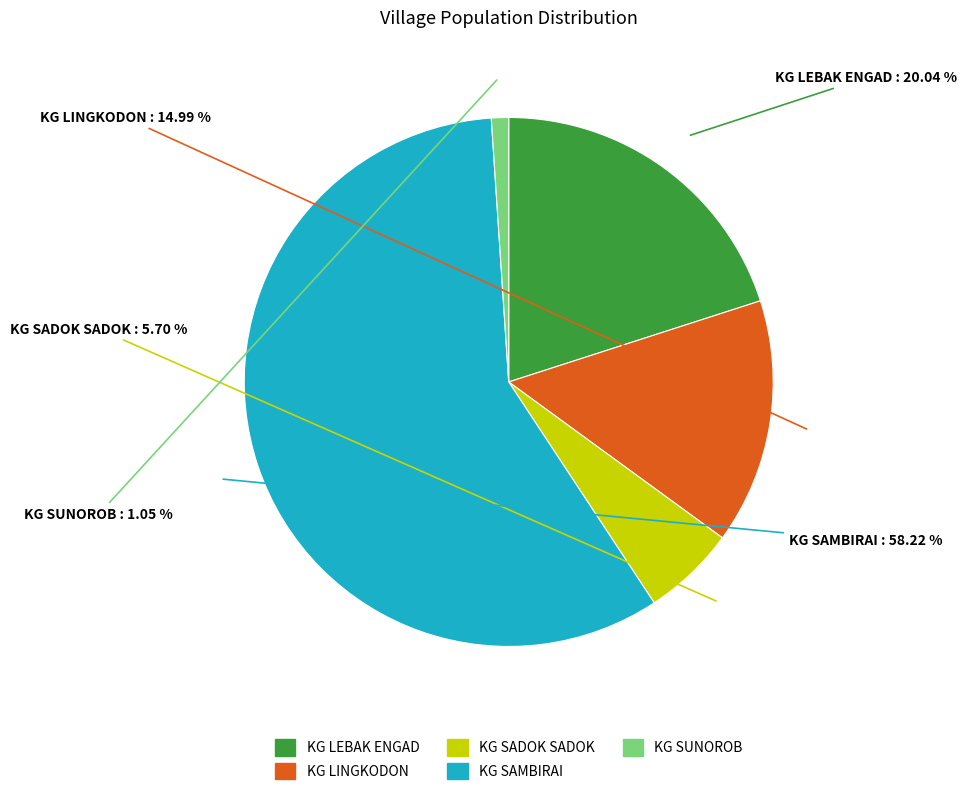

Which has a higher value, KG LINGKODON or KG SADOK SADOK?

KG LINGKODON